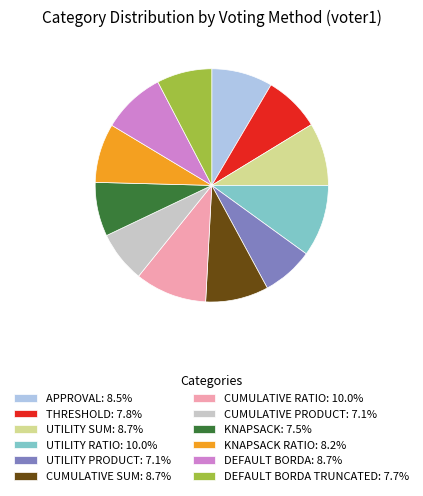

What is the ratio of the value at CUMULATIVE PRODUCT: 7.1% to the value at CUMULATIVE SUM: 8.7%?

0.8